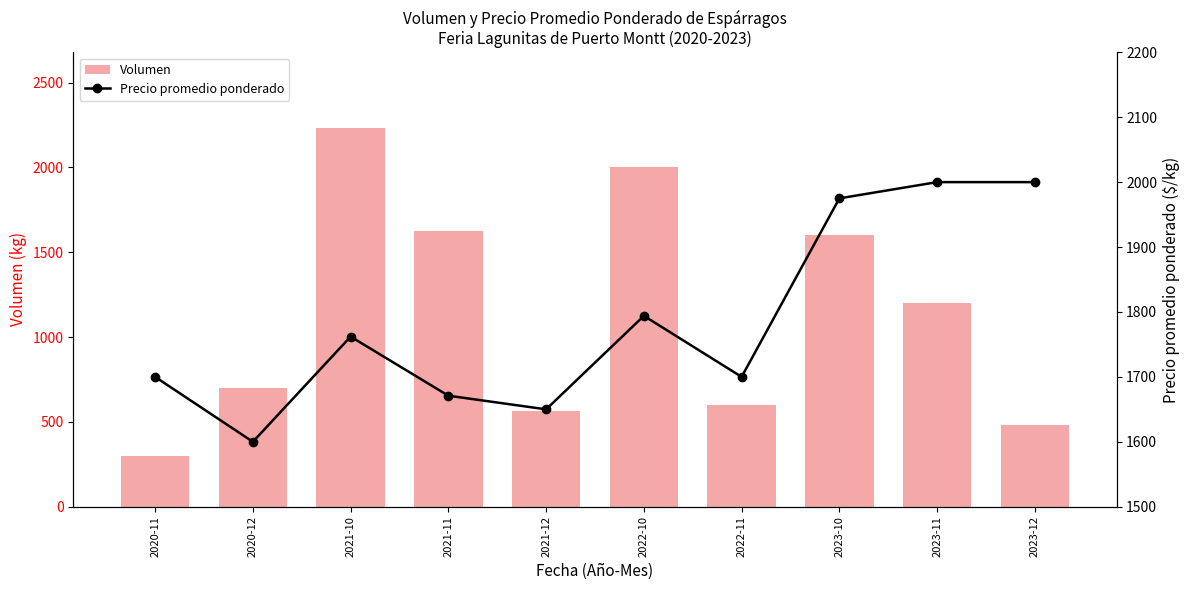

What is the total value across all series at 2021-10?

3994